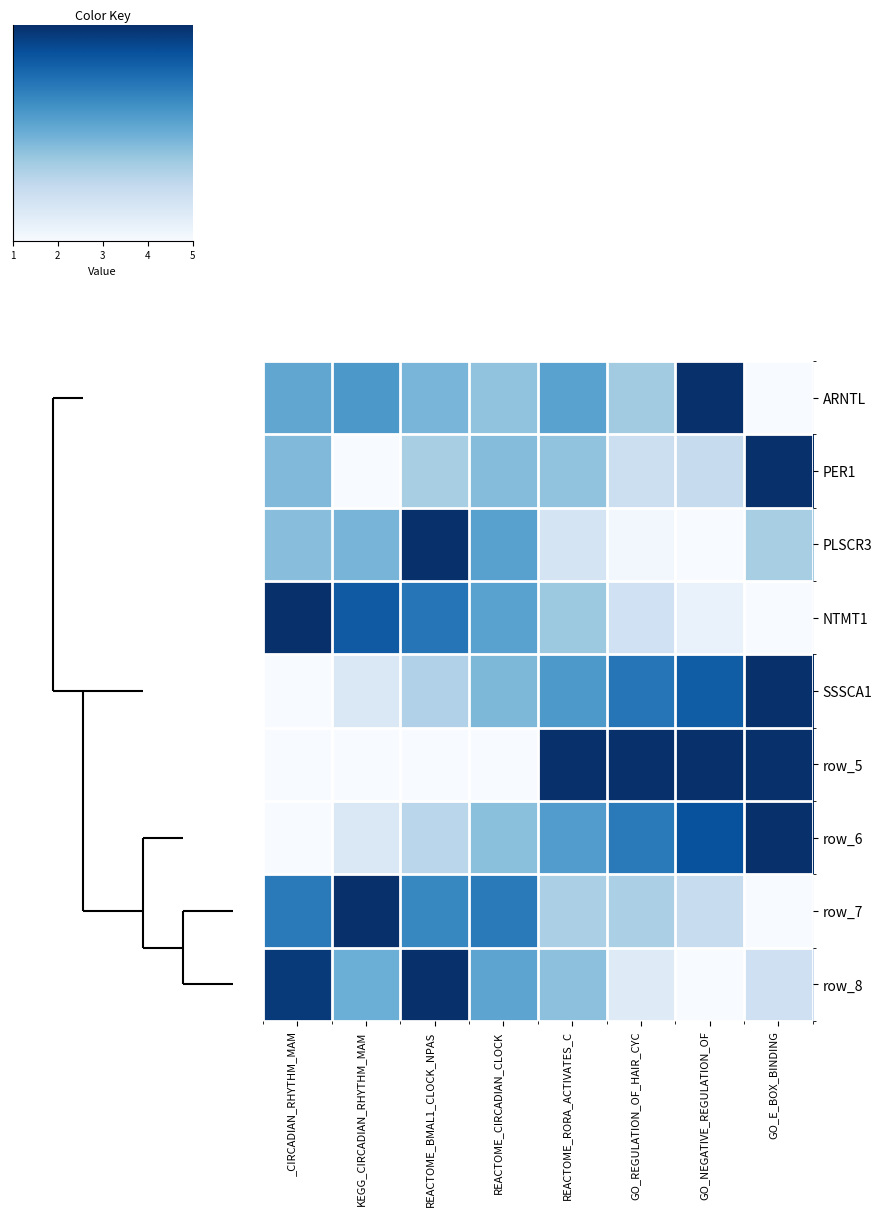

Which has a higher value, _CIRCADIAN_RHYTHM_MAM or GO_E_BOX_BINDING?

_CIRCADIAN_RHYTHM_MAM